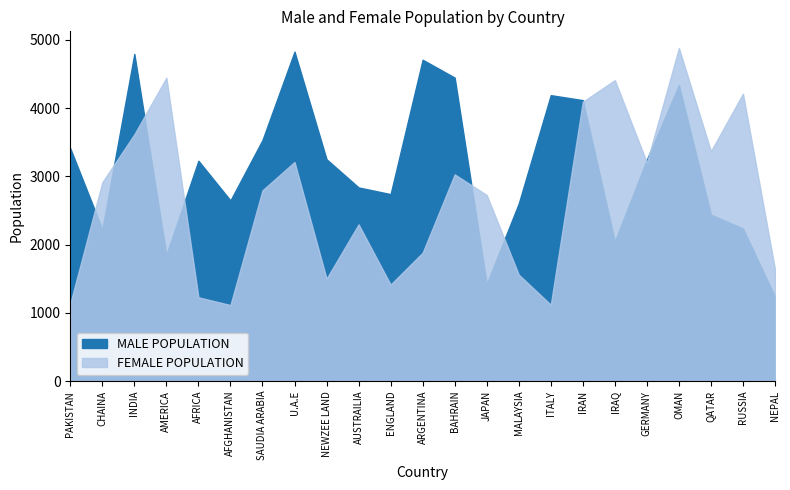

What is the label of the 11th point from the right?

BAHRAIN